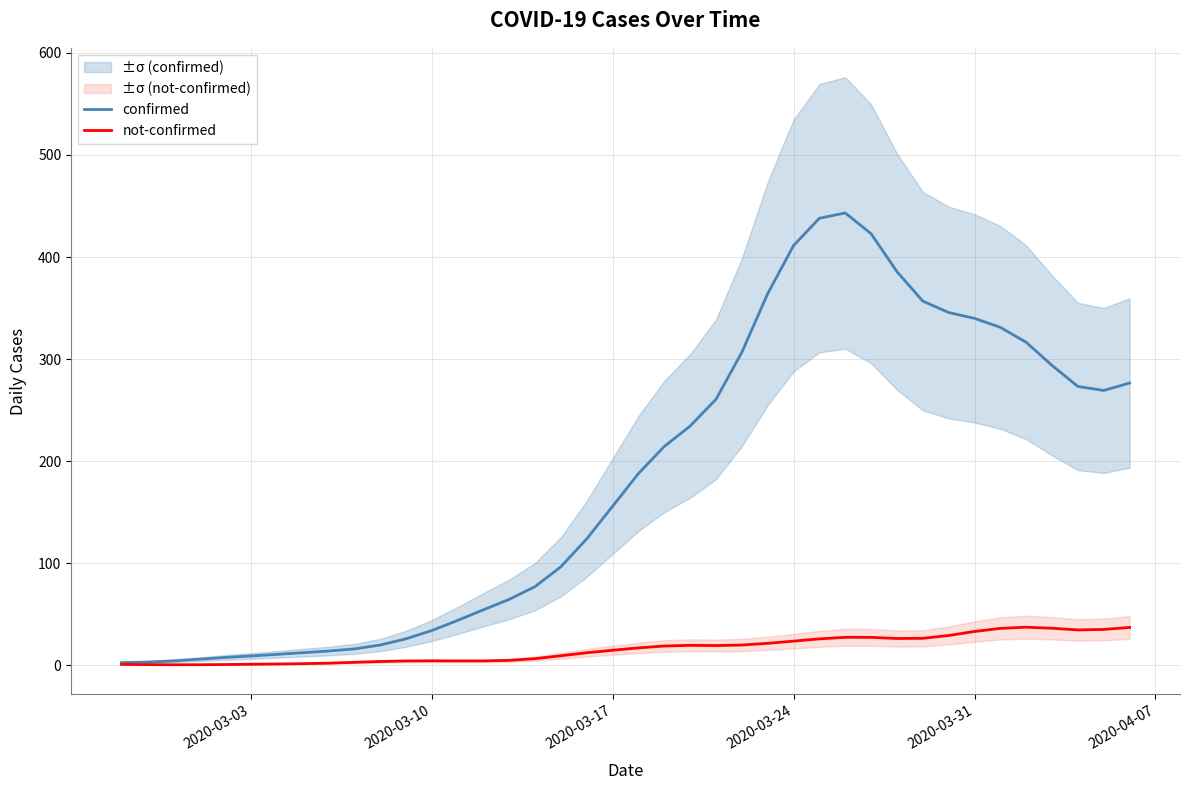

What is the maximum value for confirmed?

443.2